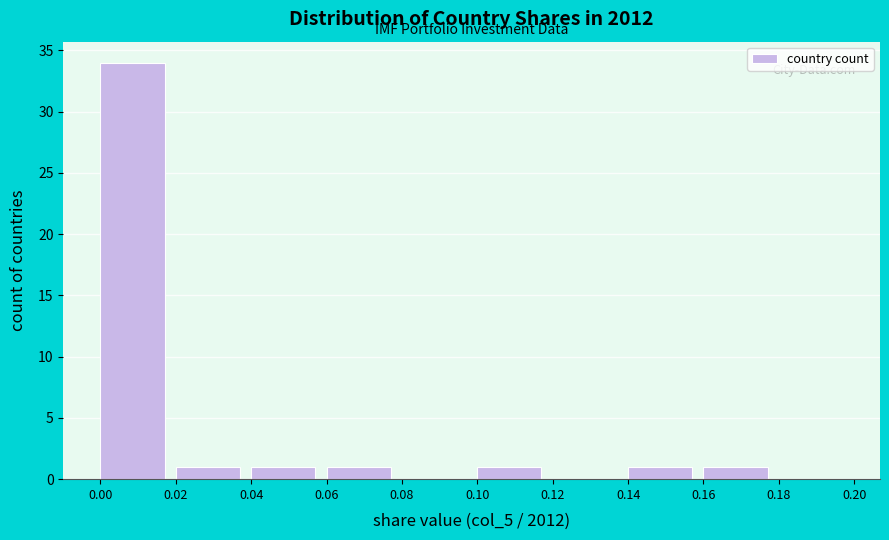

Which range on the x-axis has the tallest bar?

0.00 to 0.02